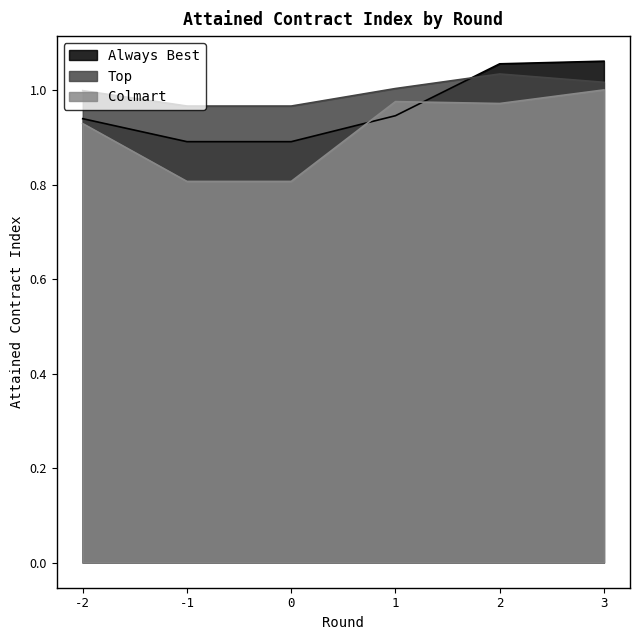

What is the average value of the Always Best series?

1.0